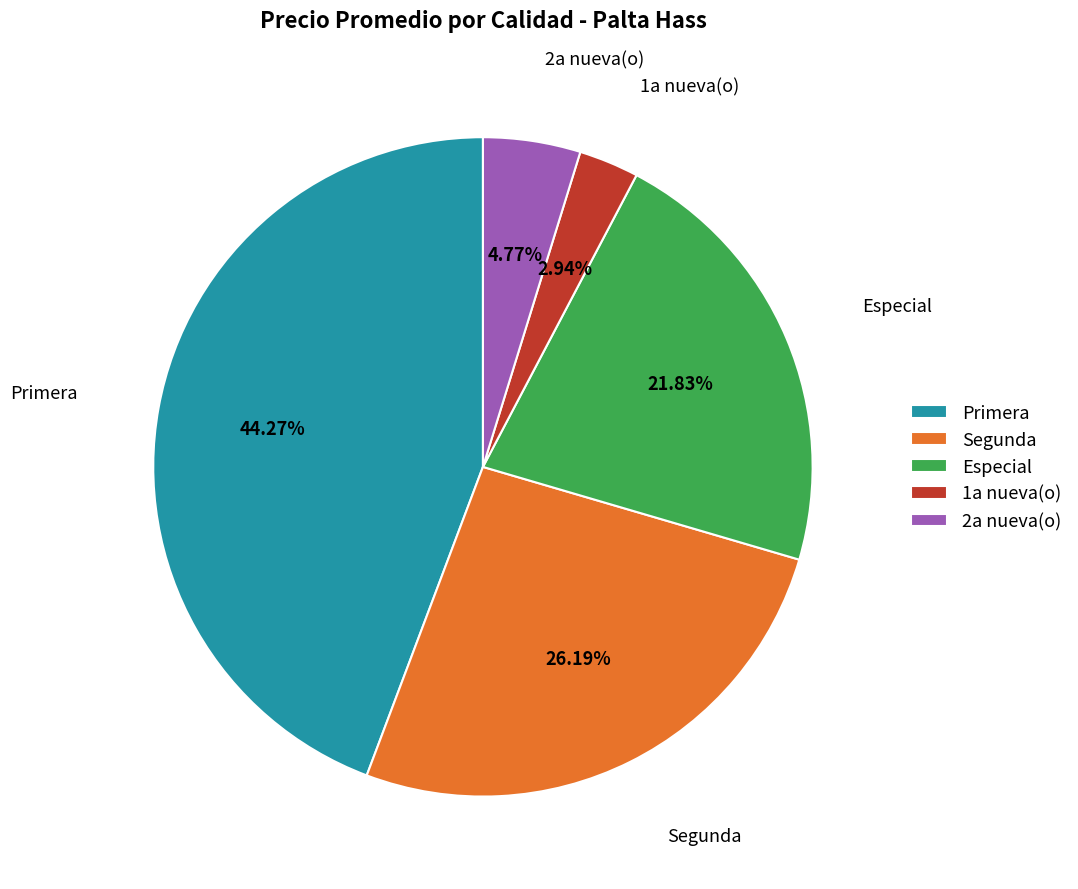

Which has a higher value, Segunda or 1a nueva(o)?

Segunda